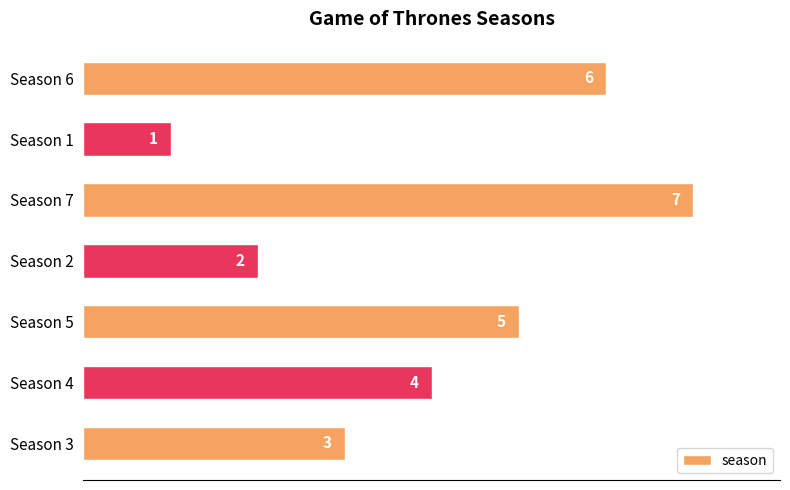

What is the difference between the maximum and minimum values?

6